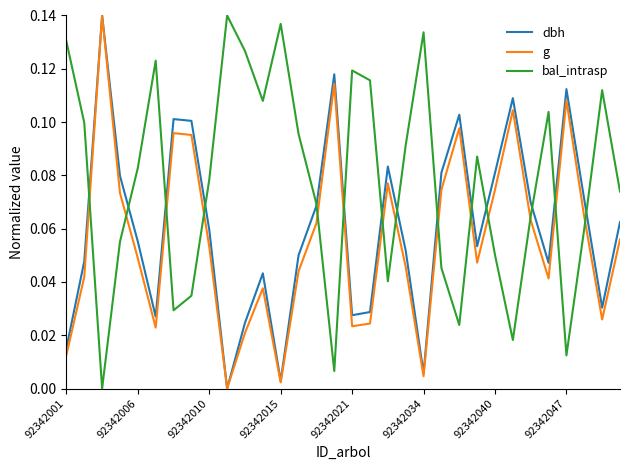

How many lines are shown in the chart?

3